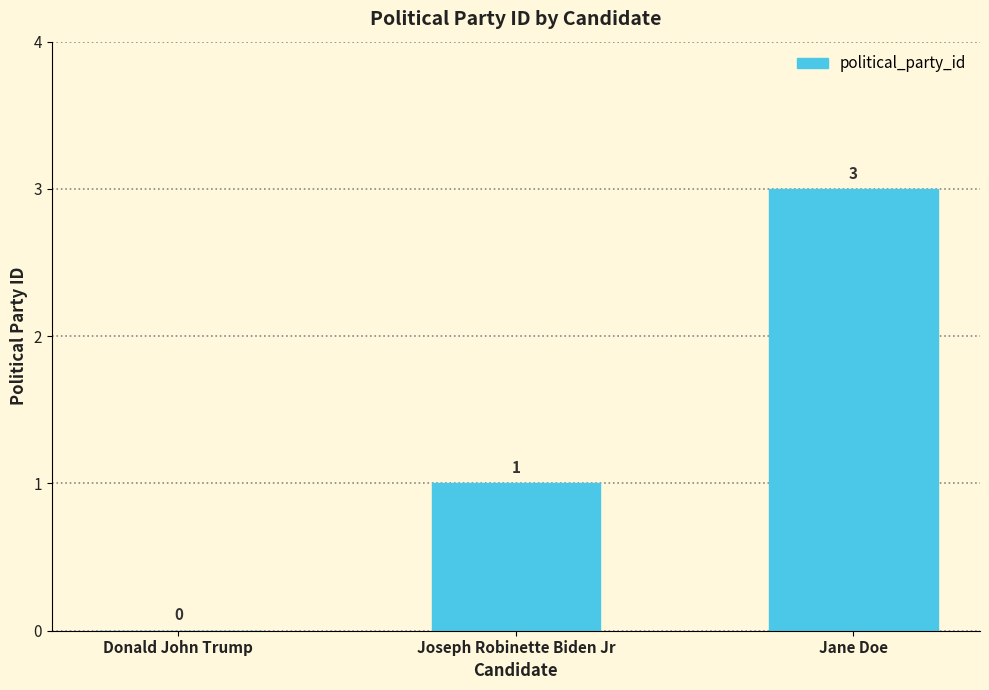

At which label is the value closest to 1?

Joseph Robinette Biden Jr